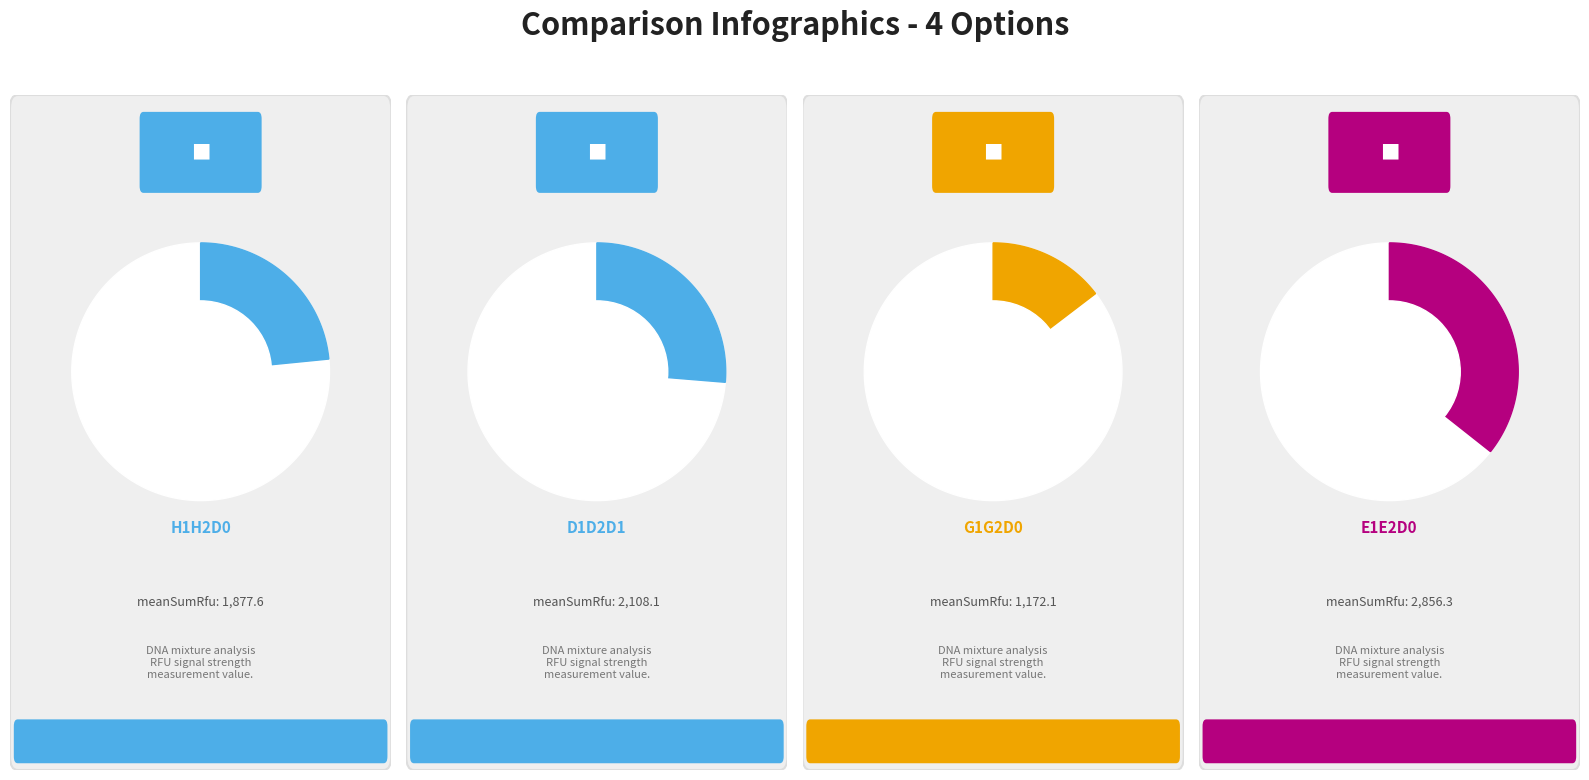

What is the largest slice in the pie chart?

E1E2D0